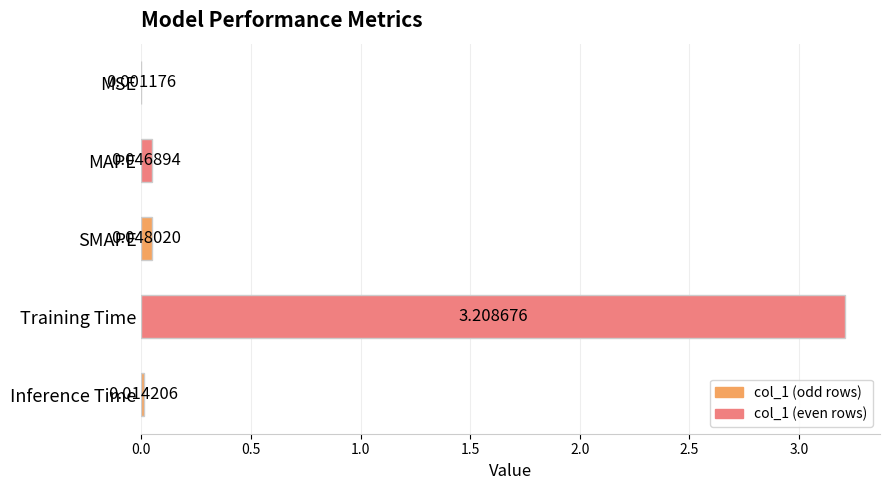

What is the change in value from MSE to Training Time?

+3.2